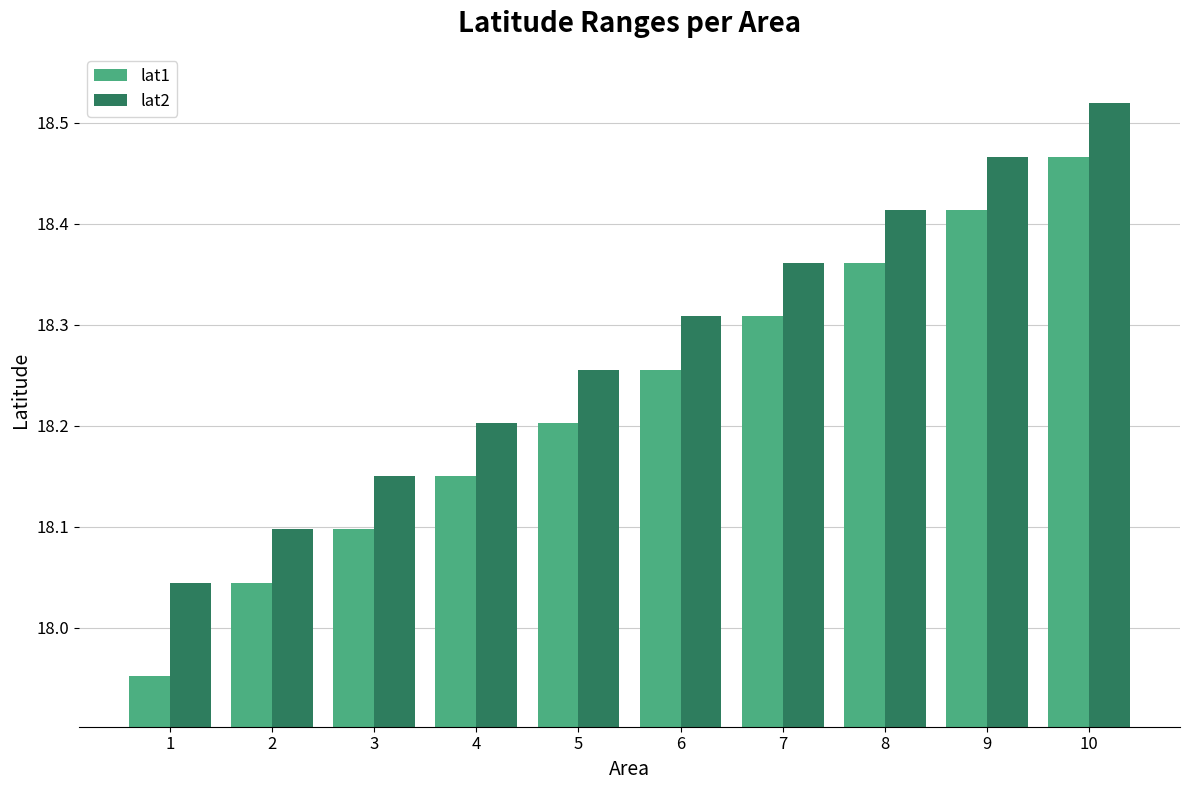

Which series has the widest spread of values?

lat1